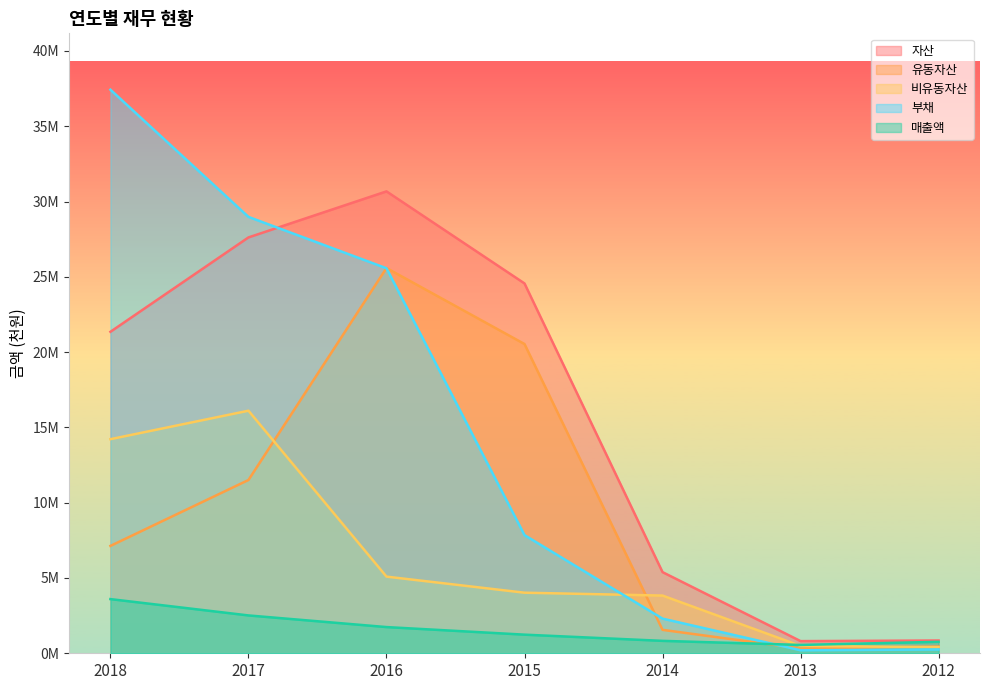

In 자산, how many points are higher than both neighbors (excluding endpoints)?

1